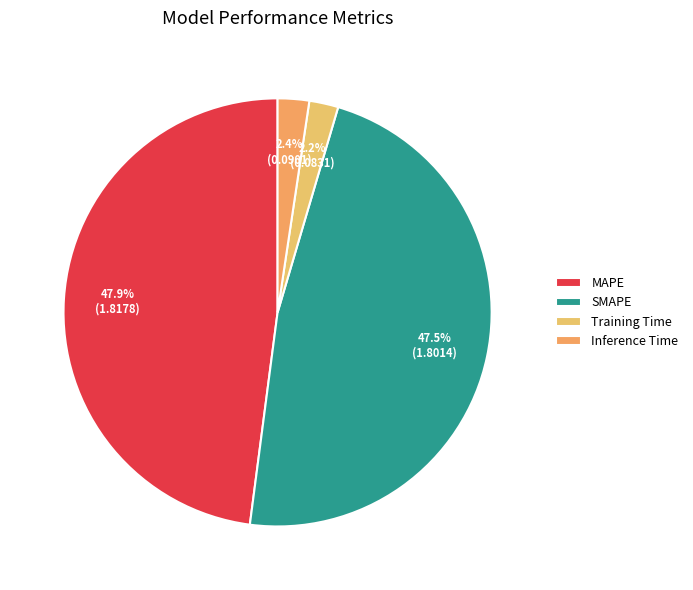

What is the total percentage of MAPE and Training Time?

50.1%